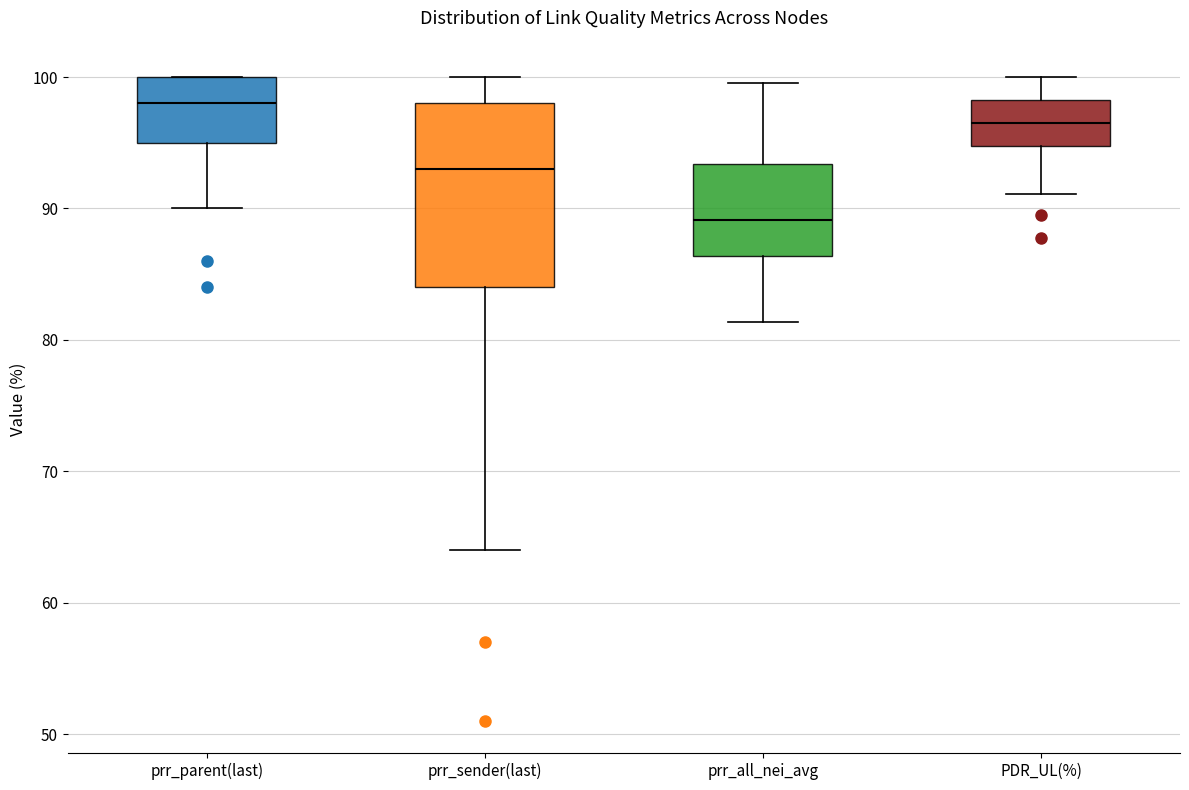

Comparing the boxes themselves (not the whiskers), which one is the tallest?

prr_sender(last)